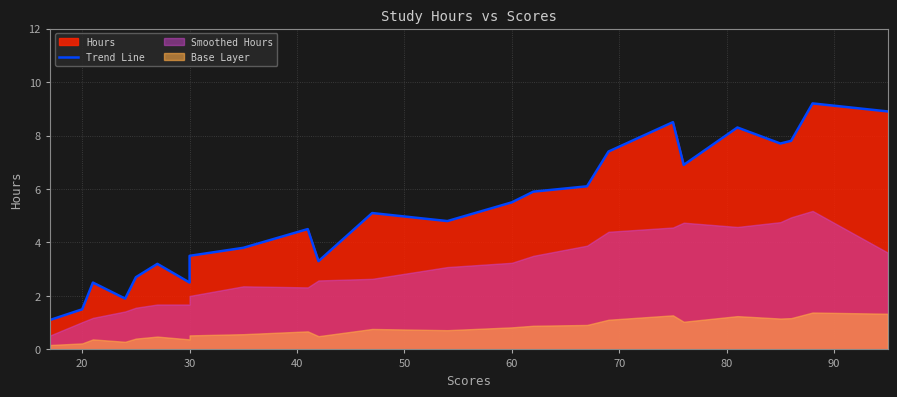

What is the difference between the maximum and second lowest values?

7.7